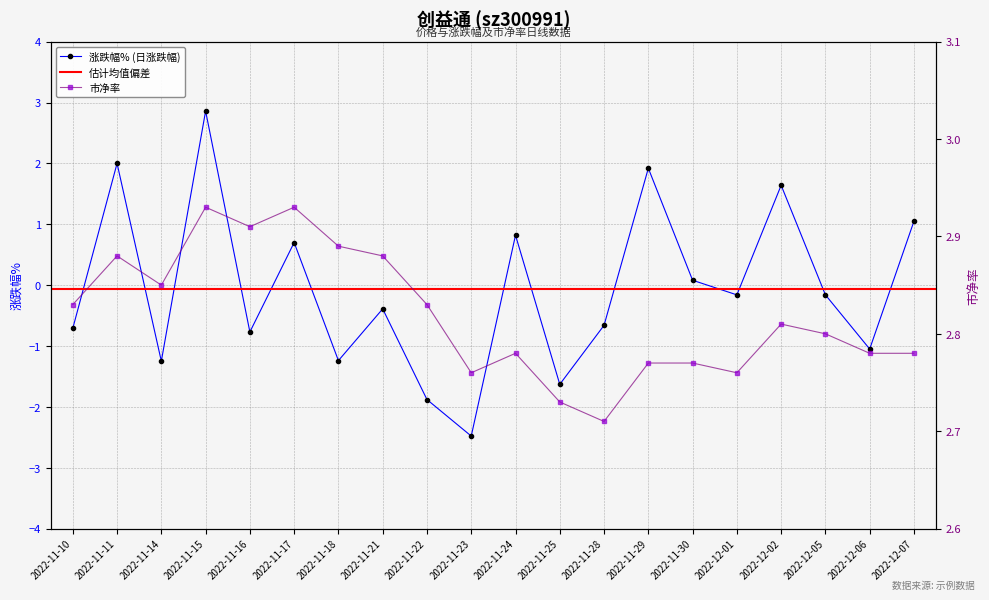

At which label does 涨跌幅% (日涨跌幅) reach its peak?

2022-11-15